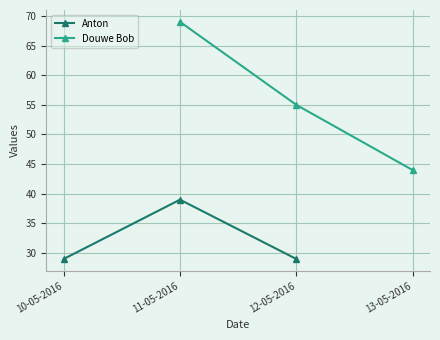

Where is Anton nearest to the value 34?

10-05-2016